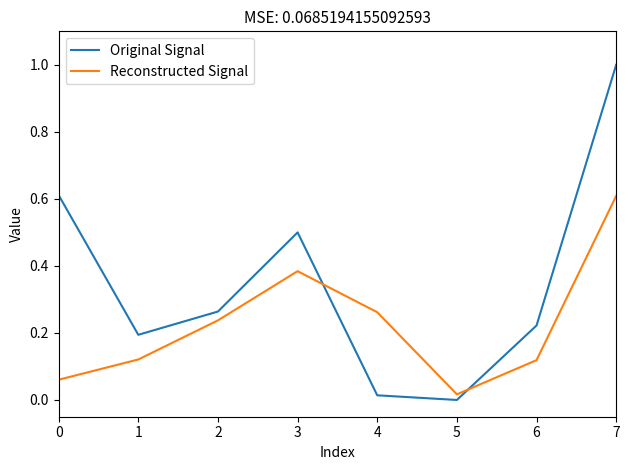

Where is the first local minimum for Original Signal?

1